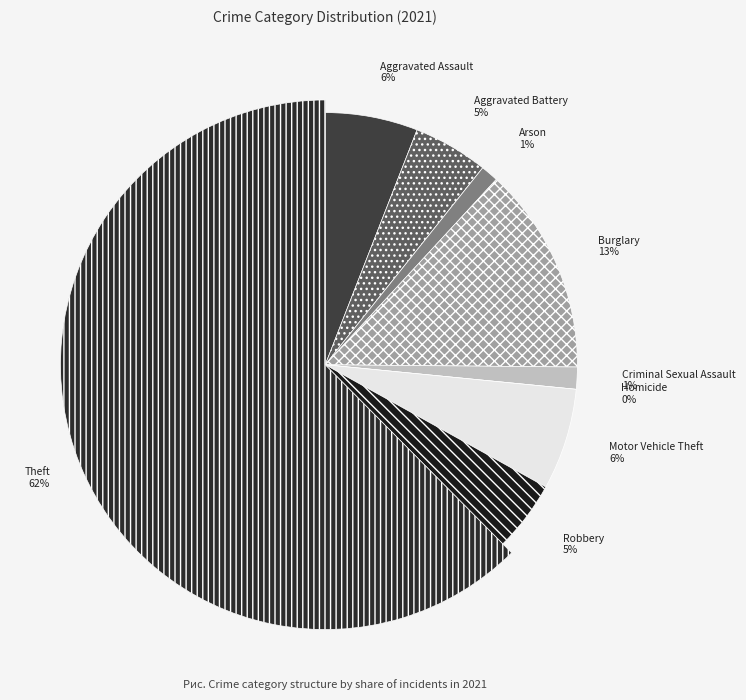

What is the ratio of the value at Criminal Sexual Assault to the value at Aggravated Battery?

0.3